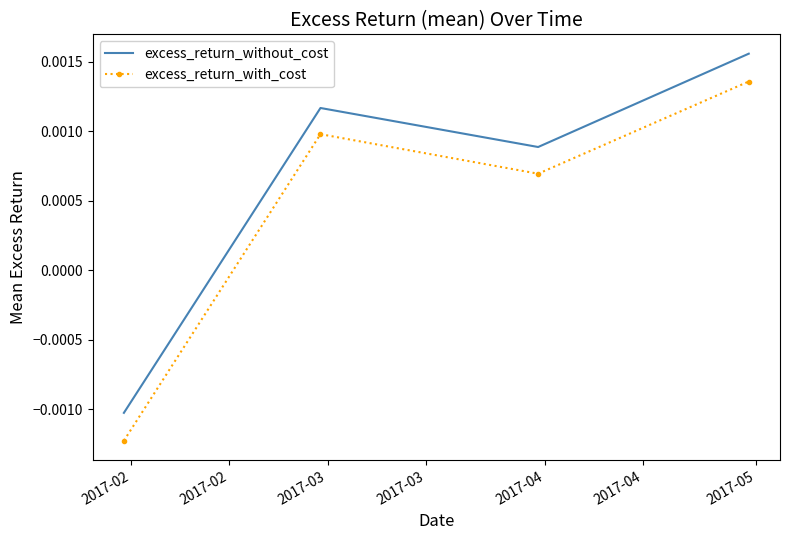

At how many categories does at least one series exceed 0?

3